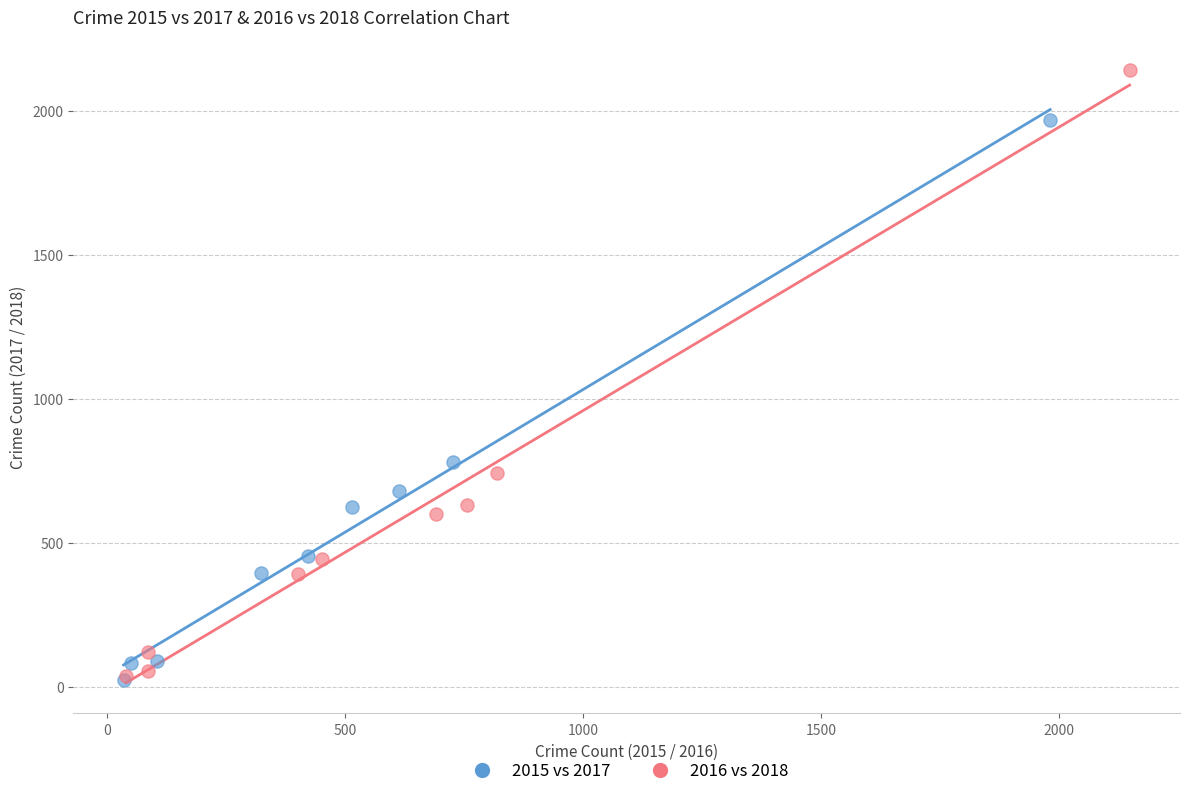

Which series reaches the maximum Y coordinate?

2016 vs 2018